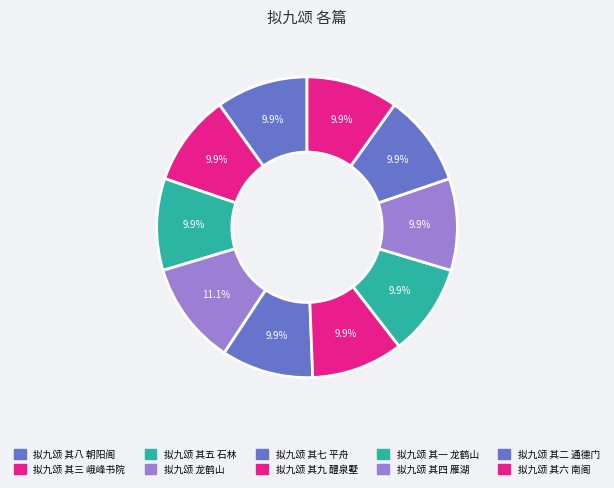

How many segments does this pie chart have?

10